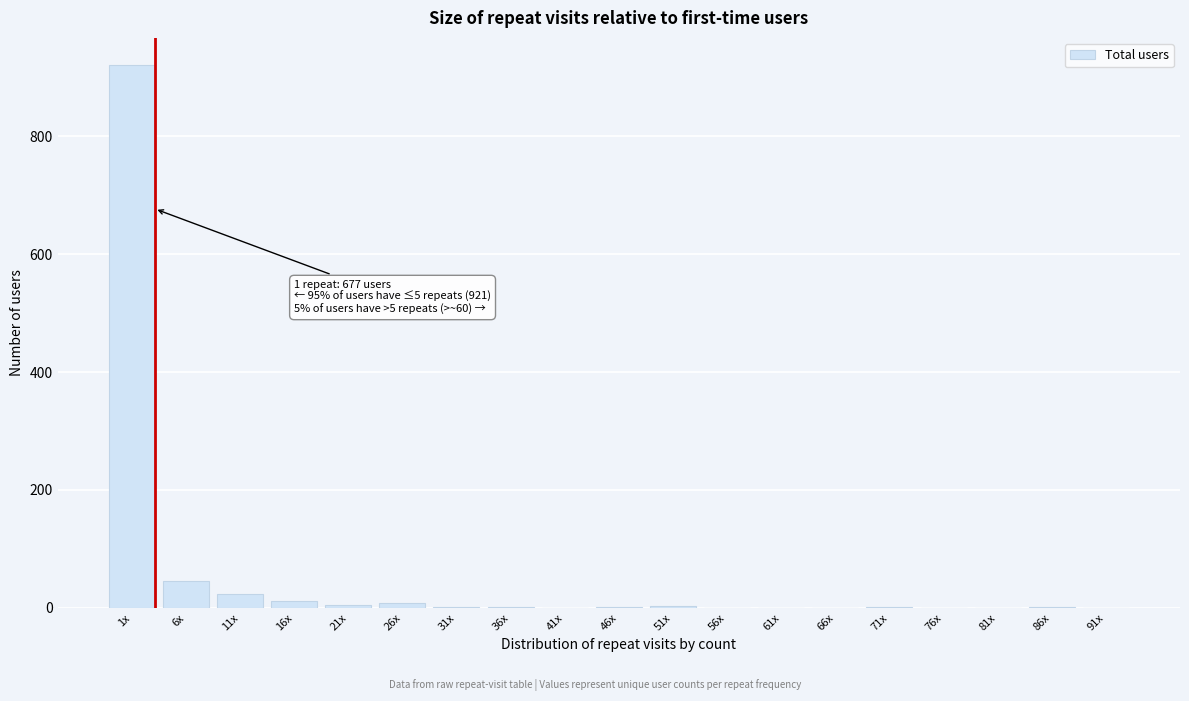

At which label is the value closest to 460?

6x